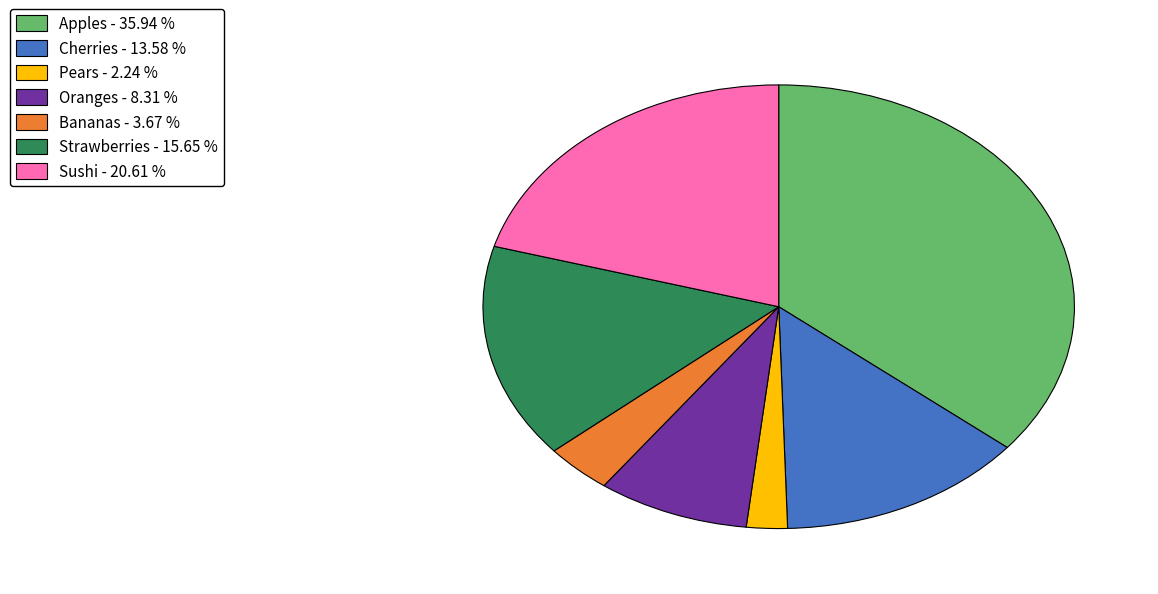

How many segments does this pie chart have?

7